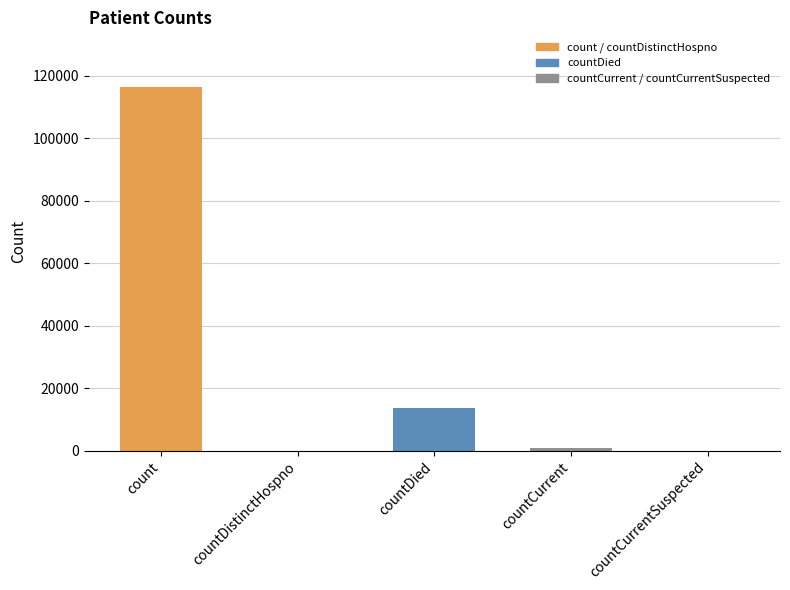

What is the difference between the values at countCurrentSuspected and countDied?

13473